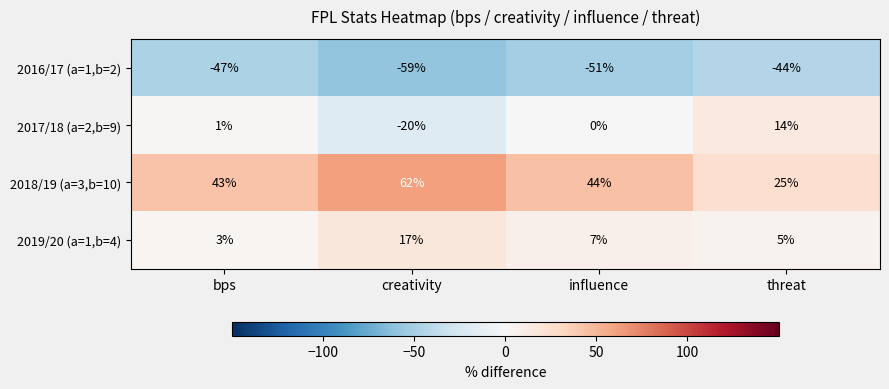

Rank the series by their maximum value, from lowest to highest.

2016/17 (a=1,b=2), 2017/18 (a=2,b=9), 2019/20 (a=1,b=4), 2018/19 (a=3,b=10)